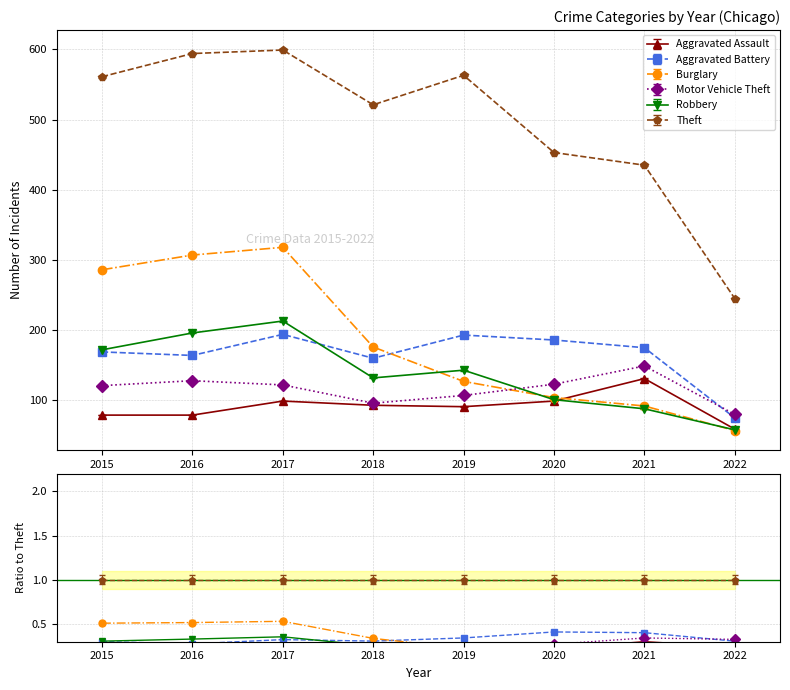

Where does the Theft series first go above 561?

2016